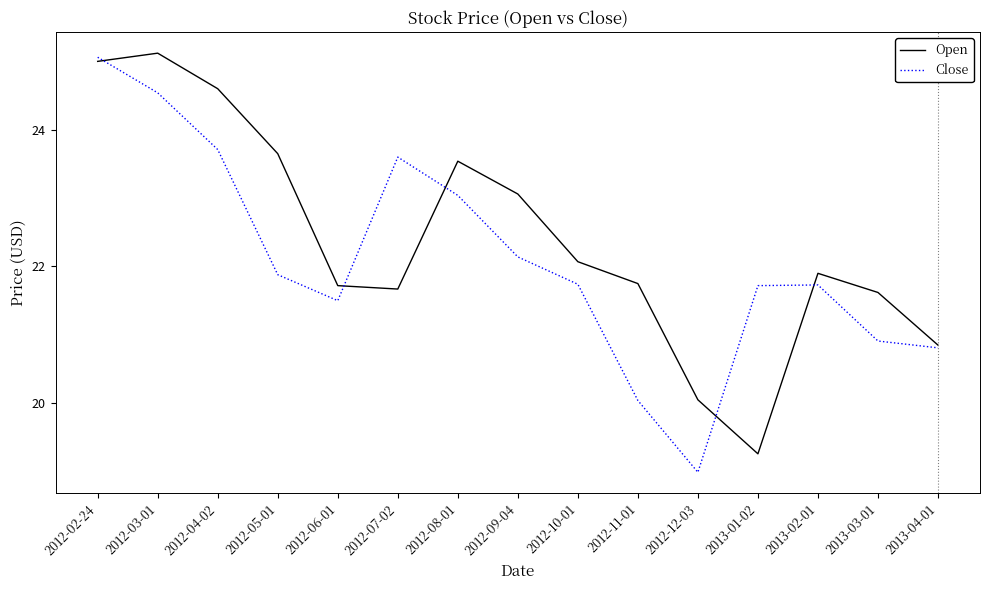

At which category is the sum across all series the highest?

2012-02-24